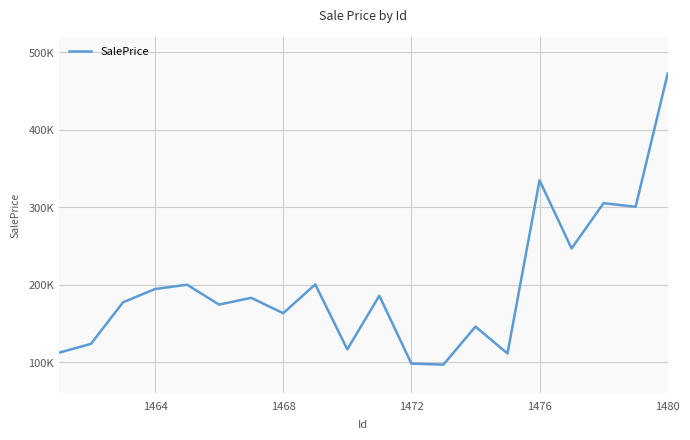

How many interior local peaks (higher than both neighbors) does the data have?

7